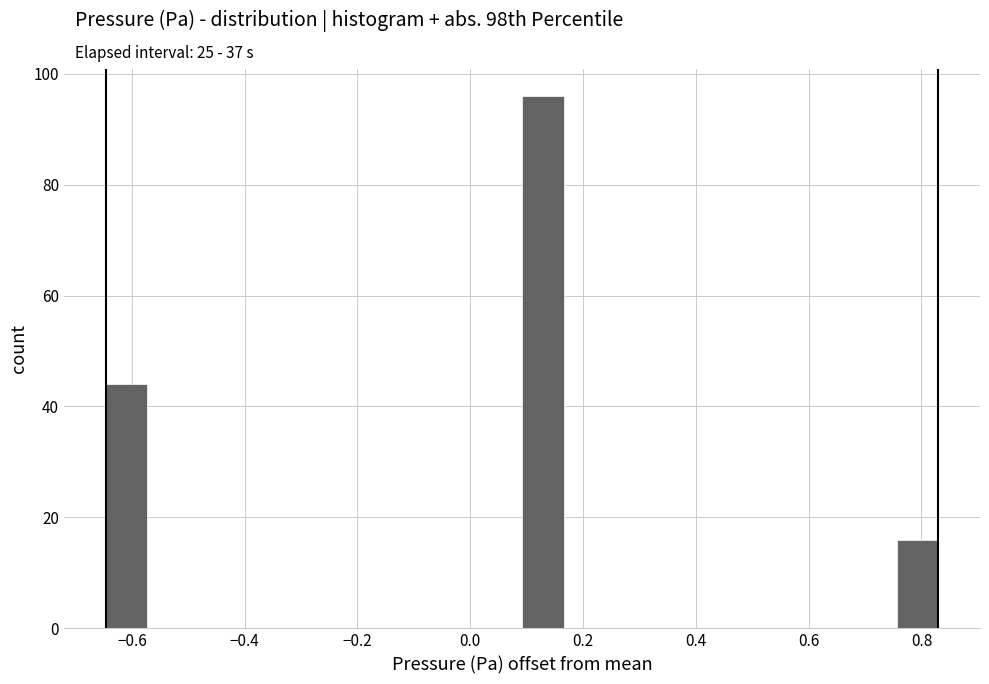

Read against the x-axis, roughly where is the centre of the tallest bar?

0.12